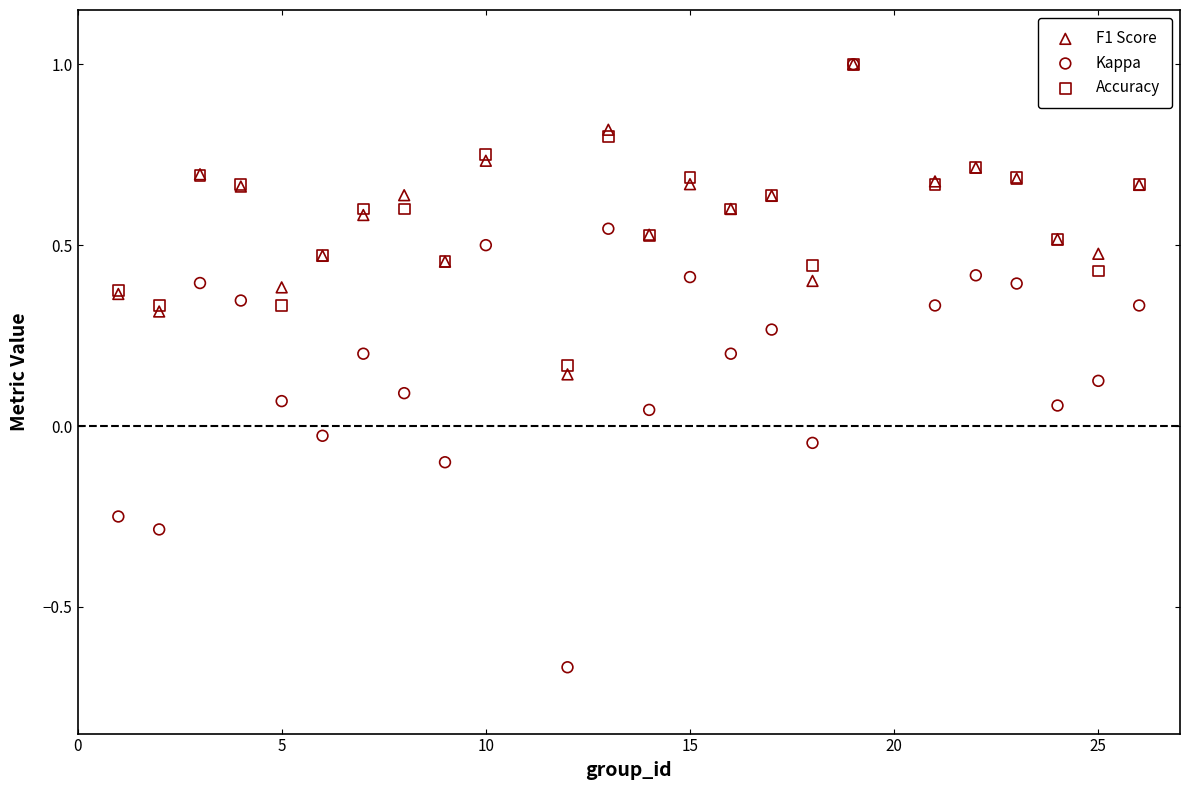

Which series reaches the minimum Y coordinate?

Kappa